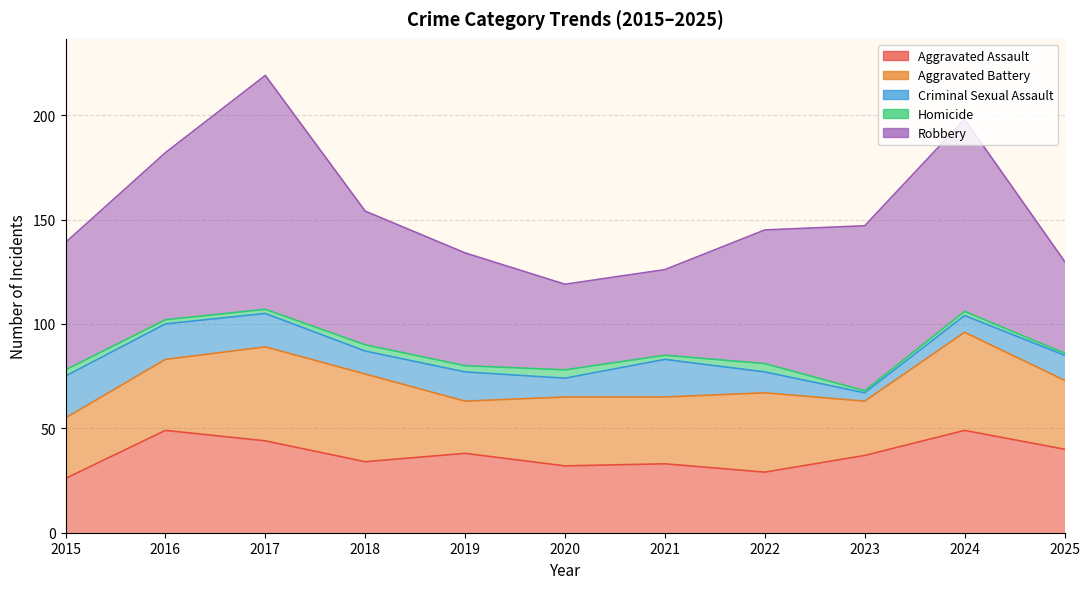

What is the minimum value for Aggravated Assault?

26